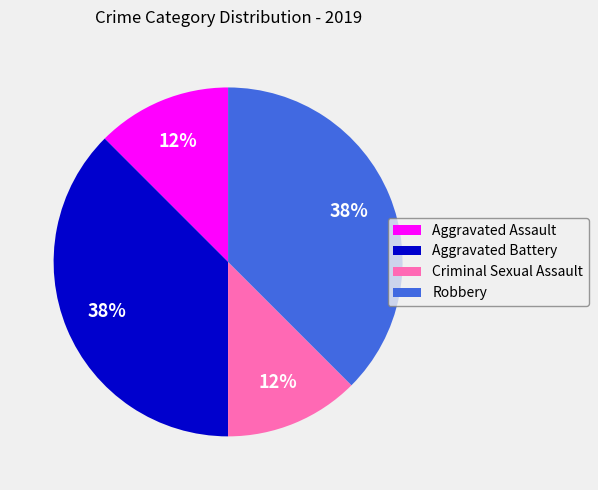

Is it true that Robbery is 52% of the pie?

False